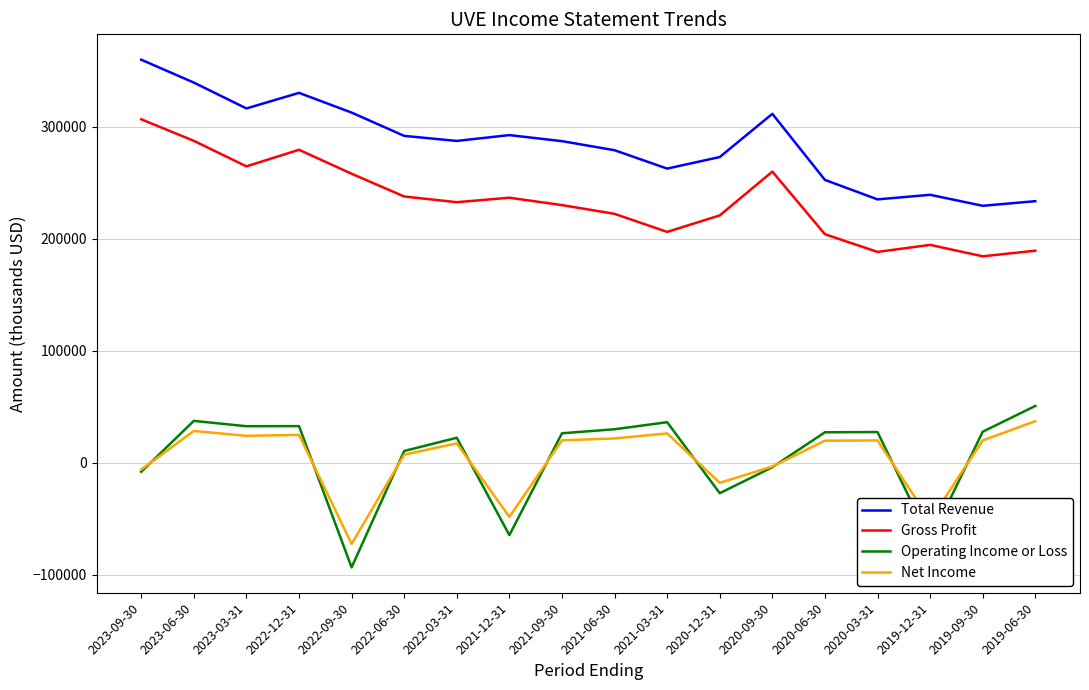

True or false: Net Income and Total Revenue cross at least once.

False